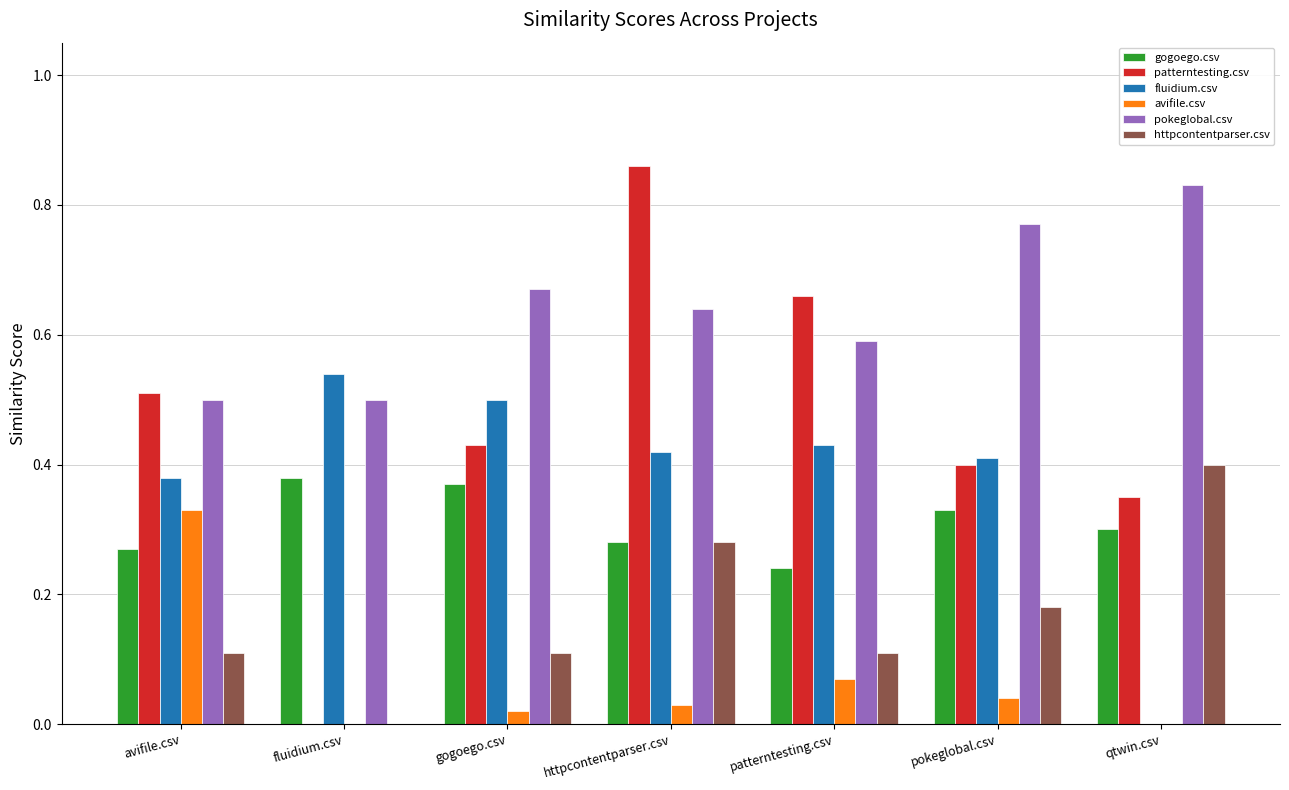

True or false: httpcontentparser.csv has a value of 0.1 at avifile.csv.

True